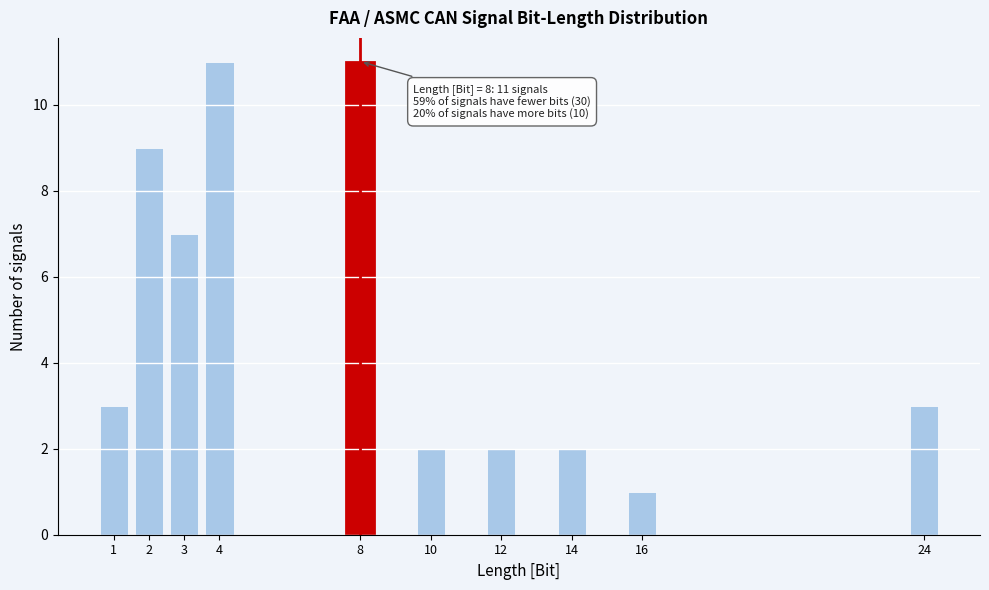

Reading left to right, list all the values displayed in this chart.

3	9	7	11	11	2	2	2	1	3